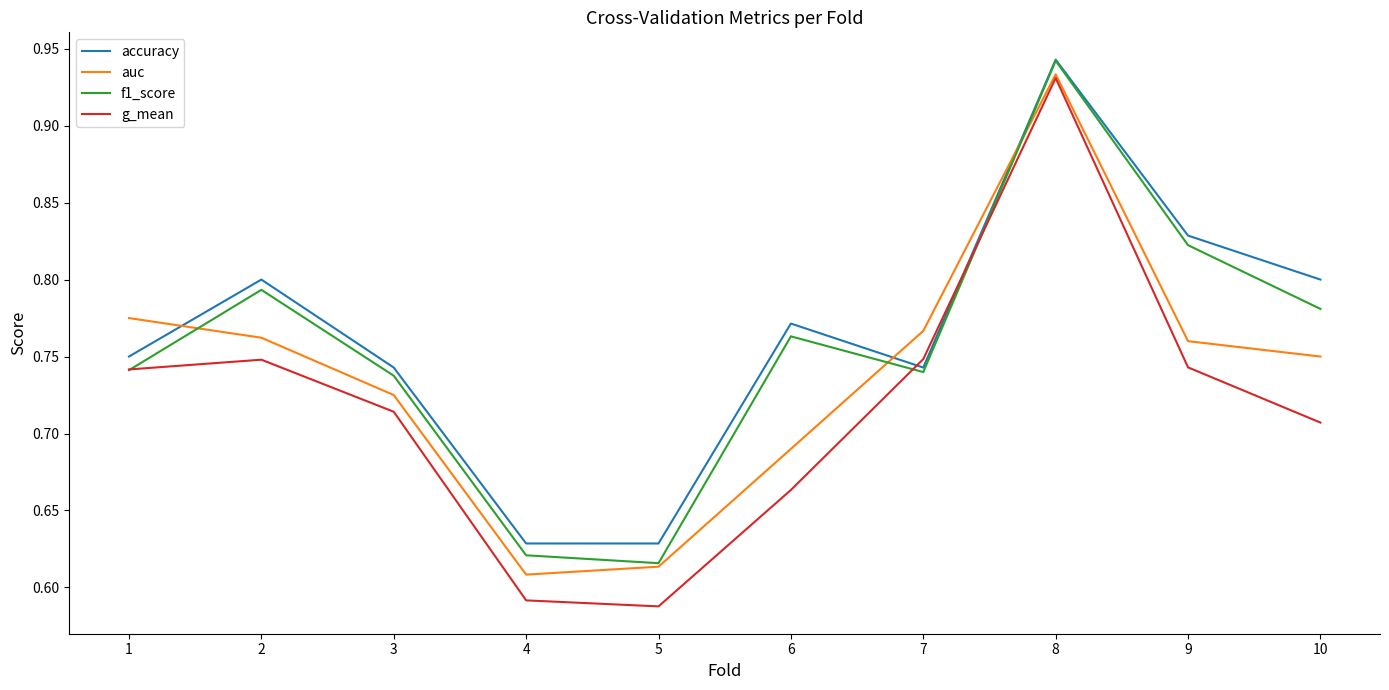

Which series has the widest spread of values?

g_mean